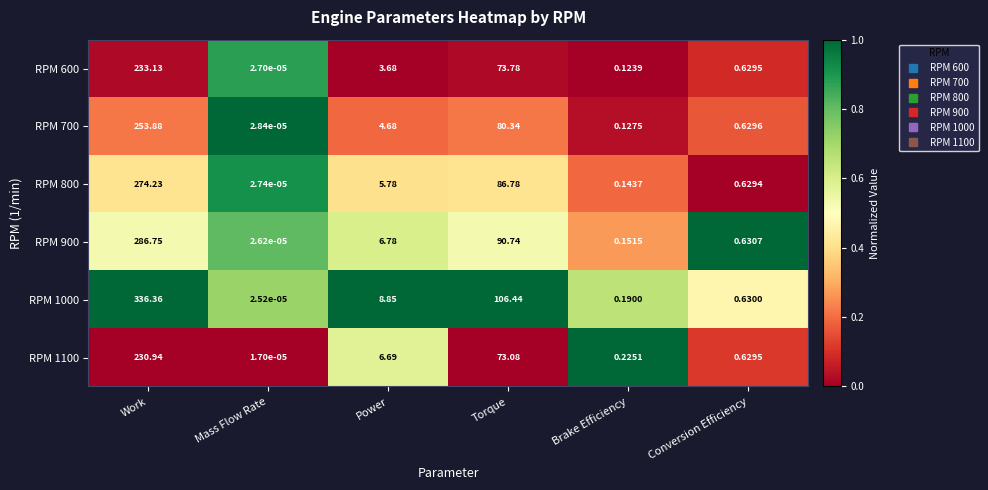

At which category is the sum across all series the highest?

Work